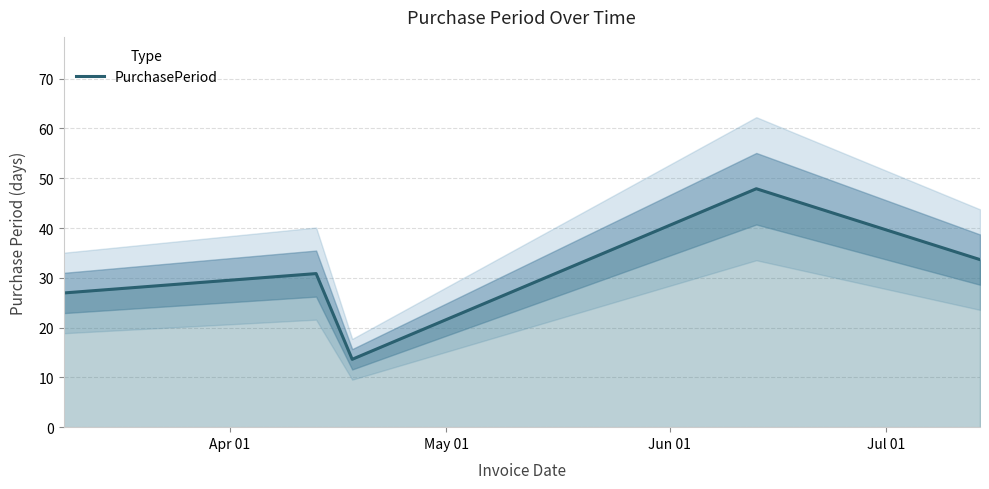

How many points are lower than both their immediate neighbors (excluding endpoints)?

1